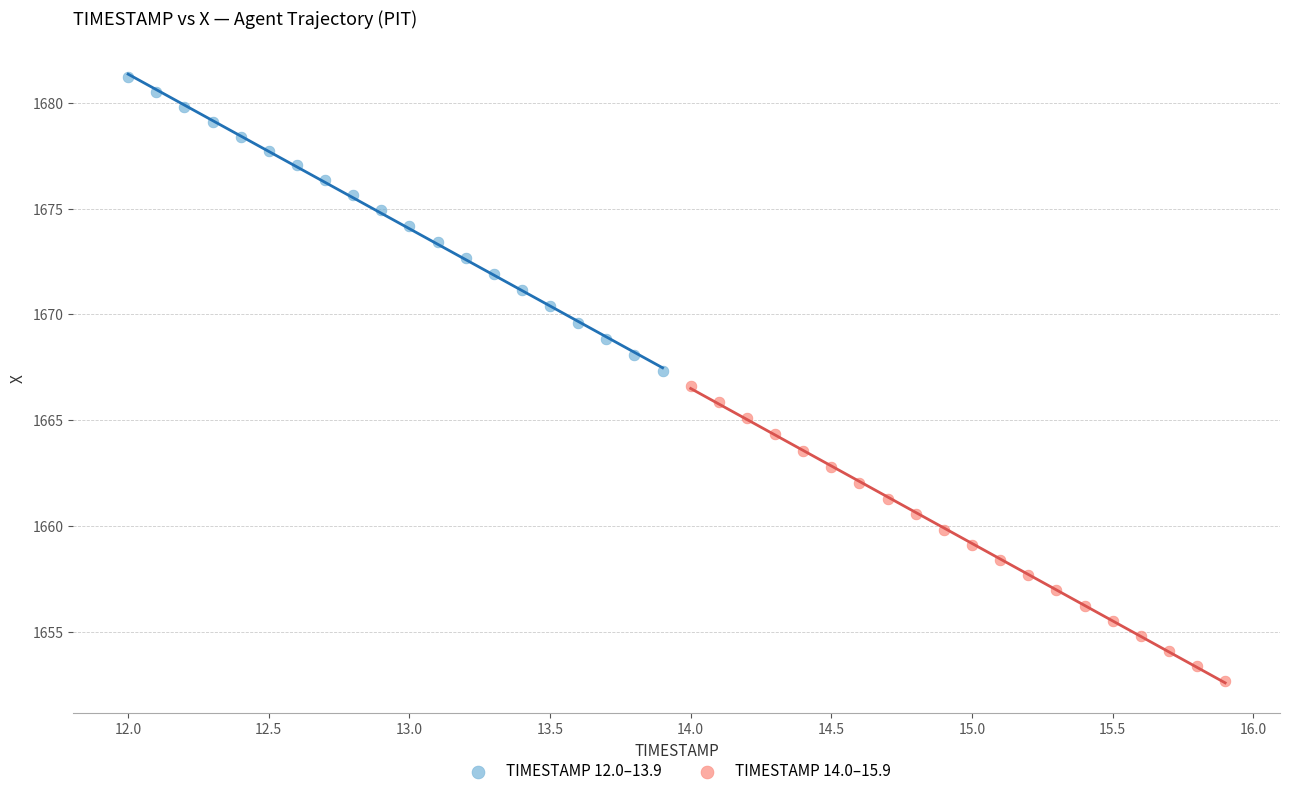

Which series reaches the minimum Y coordinate?

TIMESTAMP 14.0–15.9